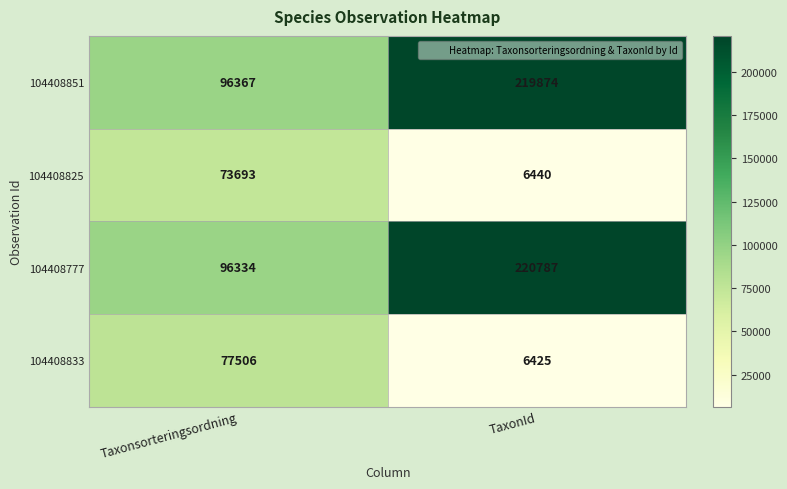

Read the 104408825 value at TaxonId, to the nearest 10.

6440